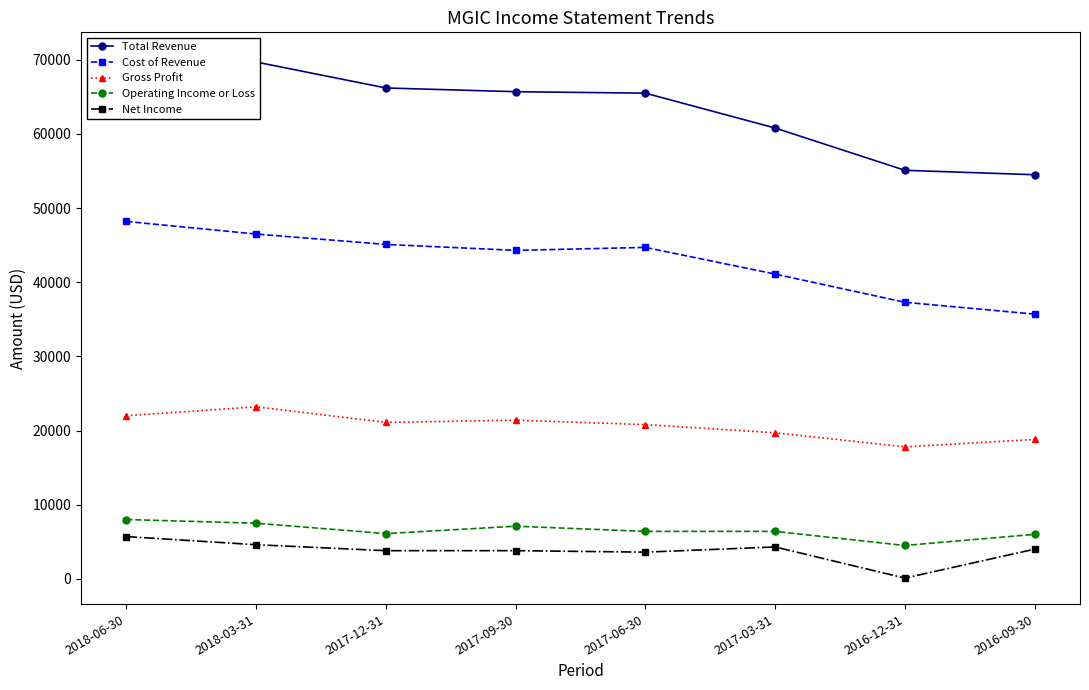

Reading left to right, extract all data points from this chart.

Total Revenue: 70200	69700	66200	65700	65500	60800	55100	54500
Cost of Revenue: 48200	46500	45100	44300	44700	41100	37300	35700
Gross Profit: 22000	23200	21100	21400	20800	19700	17800	18800
Operating Income or Loss: 8000	7500	6100	7100	6400	6400	4500	6000
Net Income: 5700	4600	3800	3800	3600	4300	100	4000